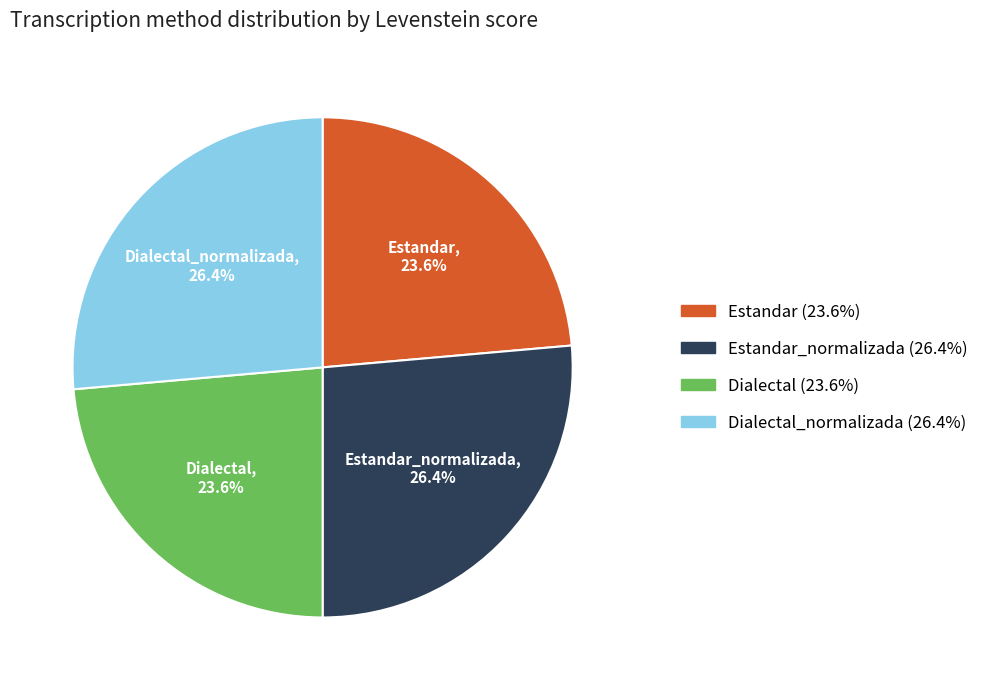

What is the ratio of the value at Estandar to the value at Dialectal?

1.0